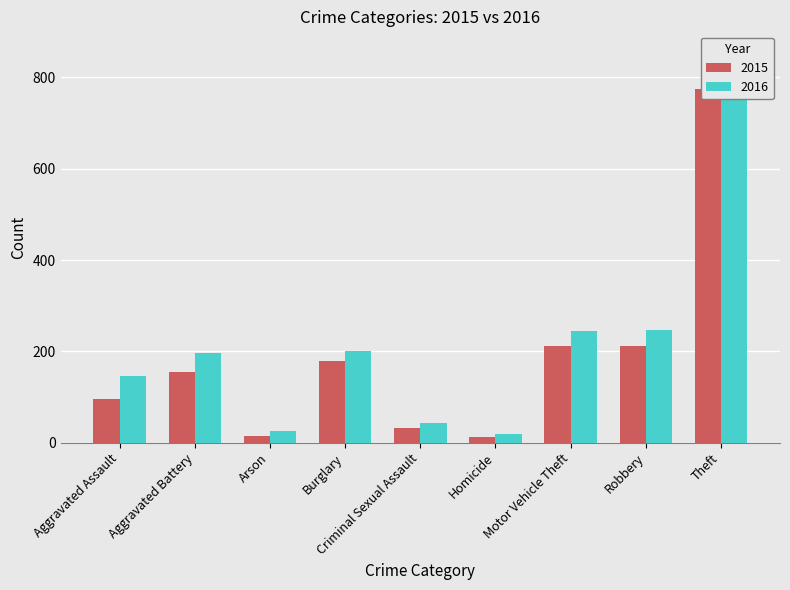

How many bars are there in total?

18